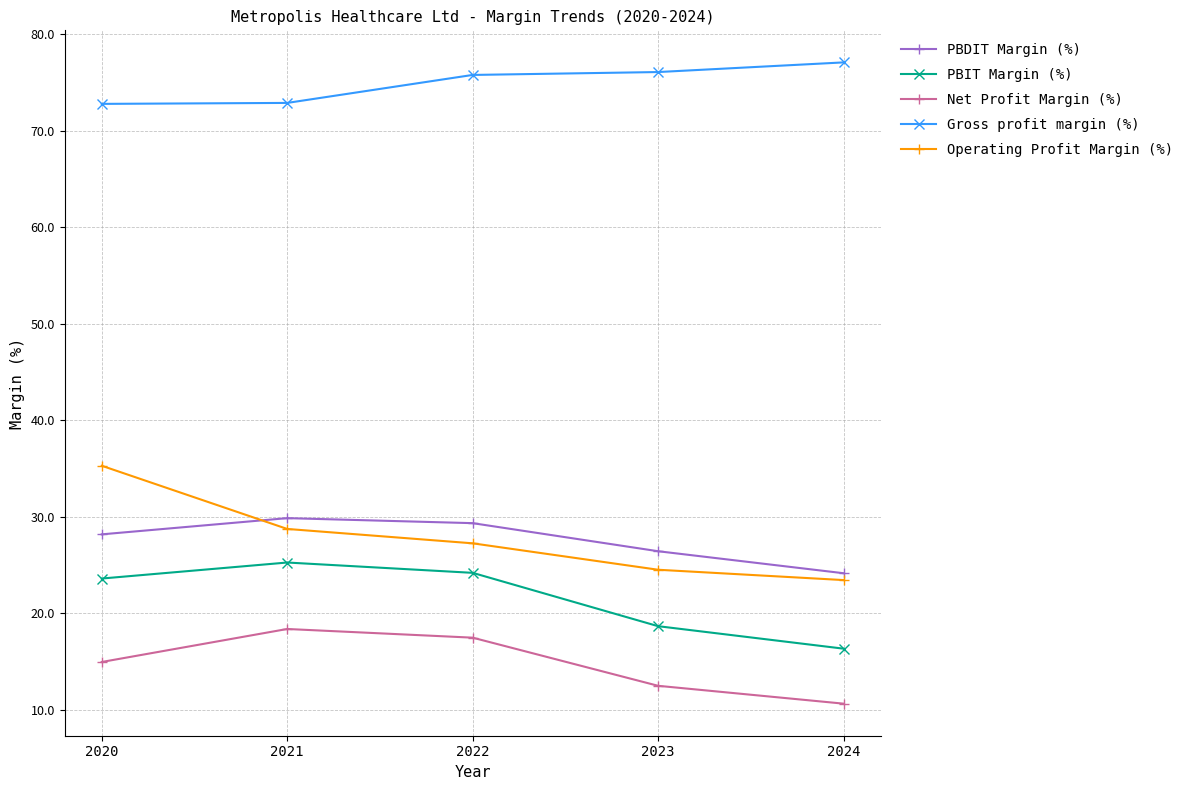

True or false: Gross profit margin (%) has more than 2 interior local peaks.

False